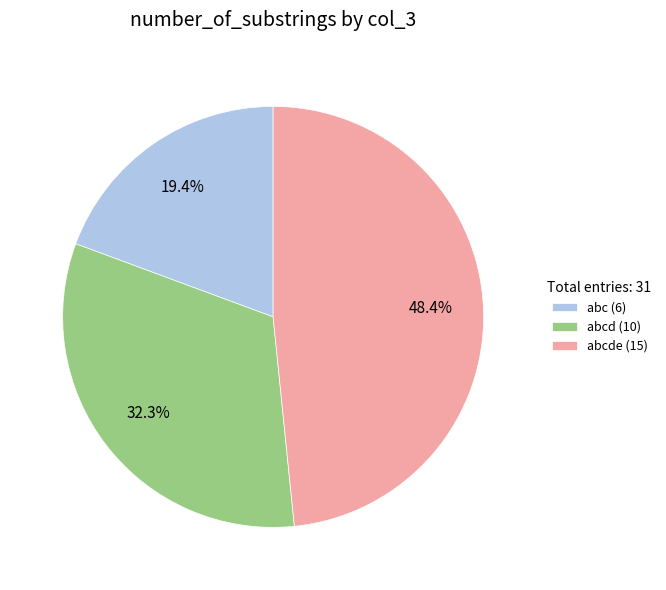

Rank the categories by value from highest to lowest.

abcde (15), abcd (10), abc (6)